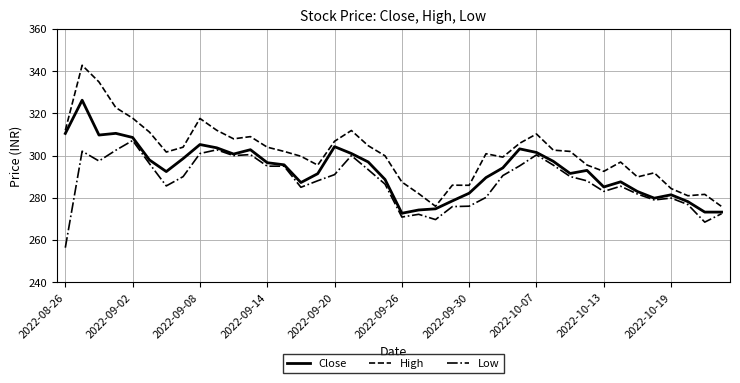

Which series has the largest range (max minus min)?

High